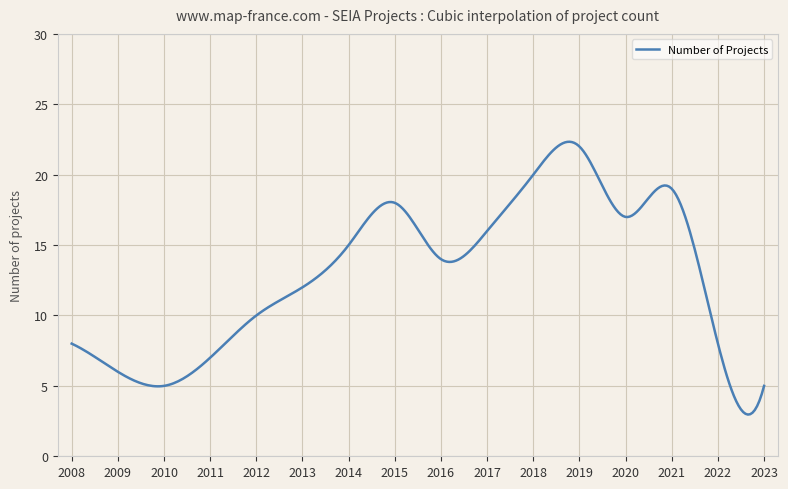

What is the minimum value shown in the chart?

3.0